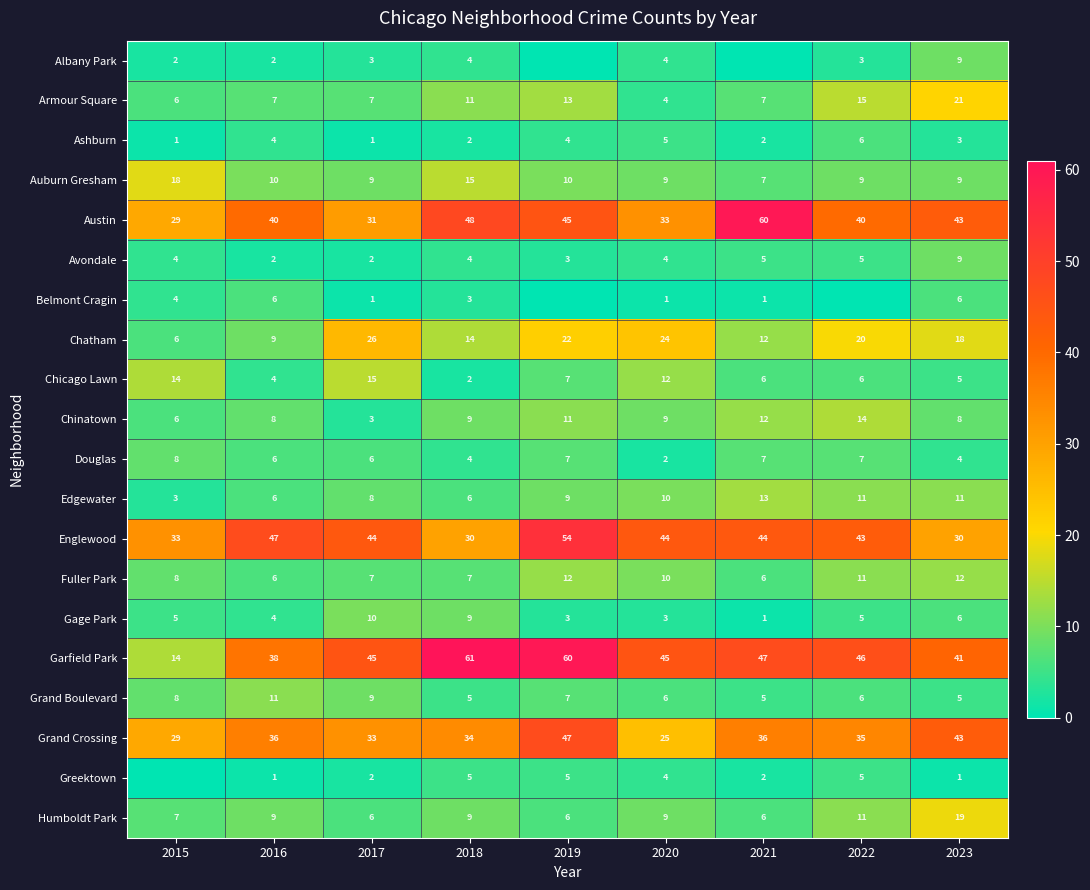

Between 2017 and 2020, which series saw the biggest shift?

Grand Crossing